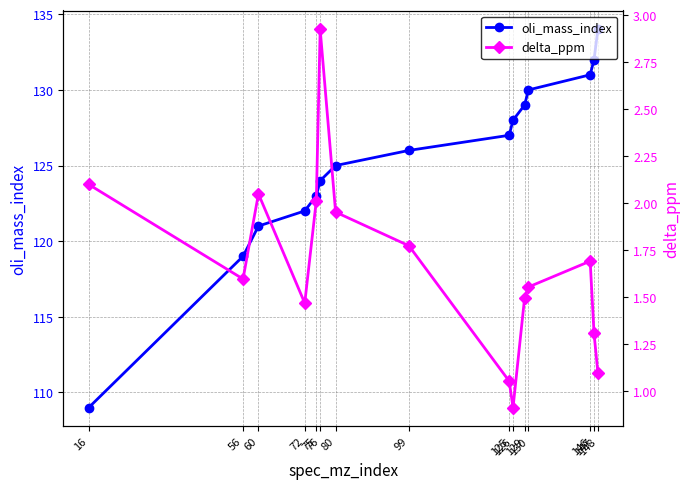

At which category is the sum across all series the highest?

148